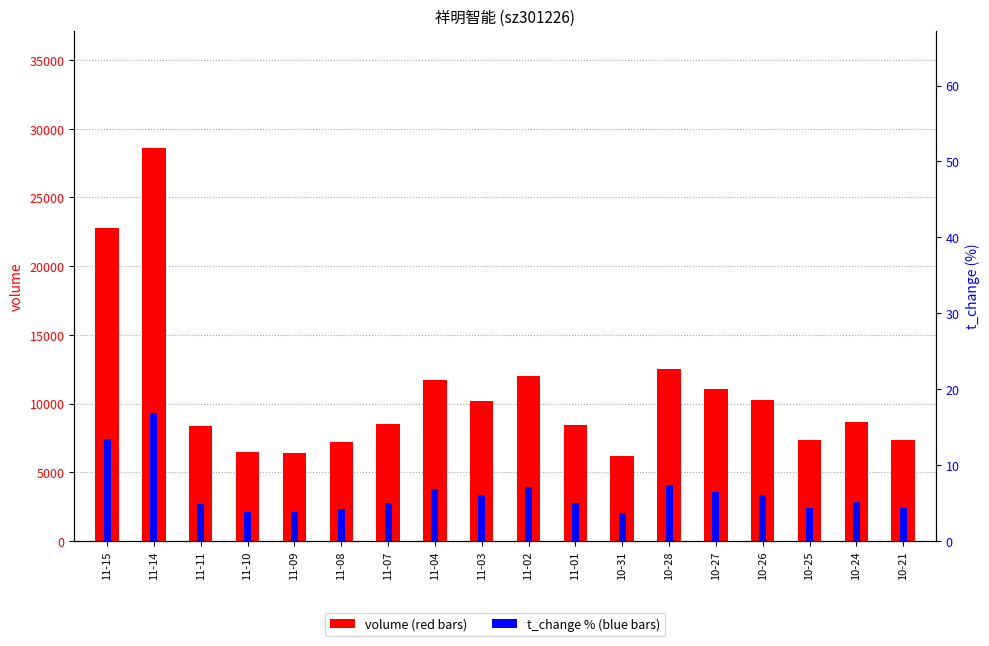

Is it true that t_change equals 2.7 at 11-08?

False